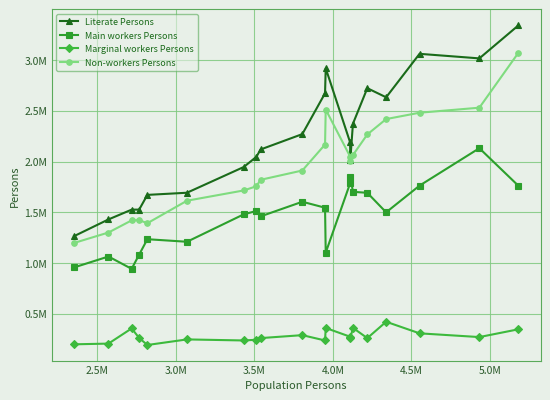

True or false: Marginal workers Persons and Main workers Persons intersect in this chart.

False